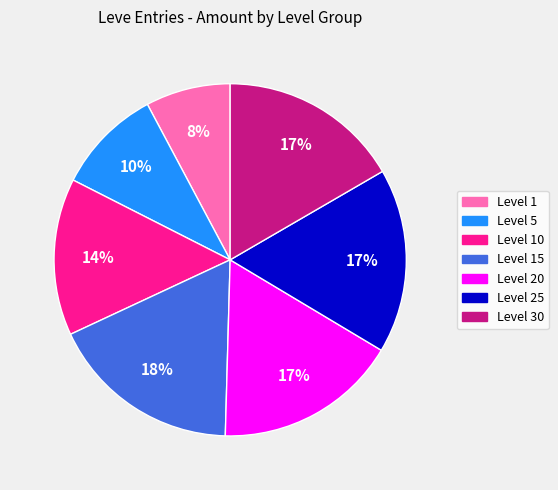

Is there any slice that represents more than half of the pie?

No